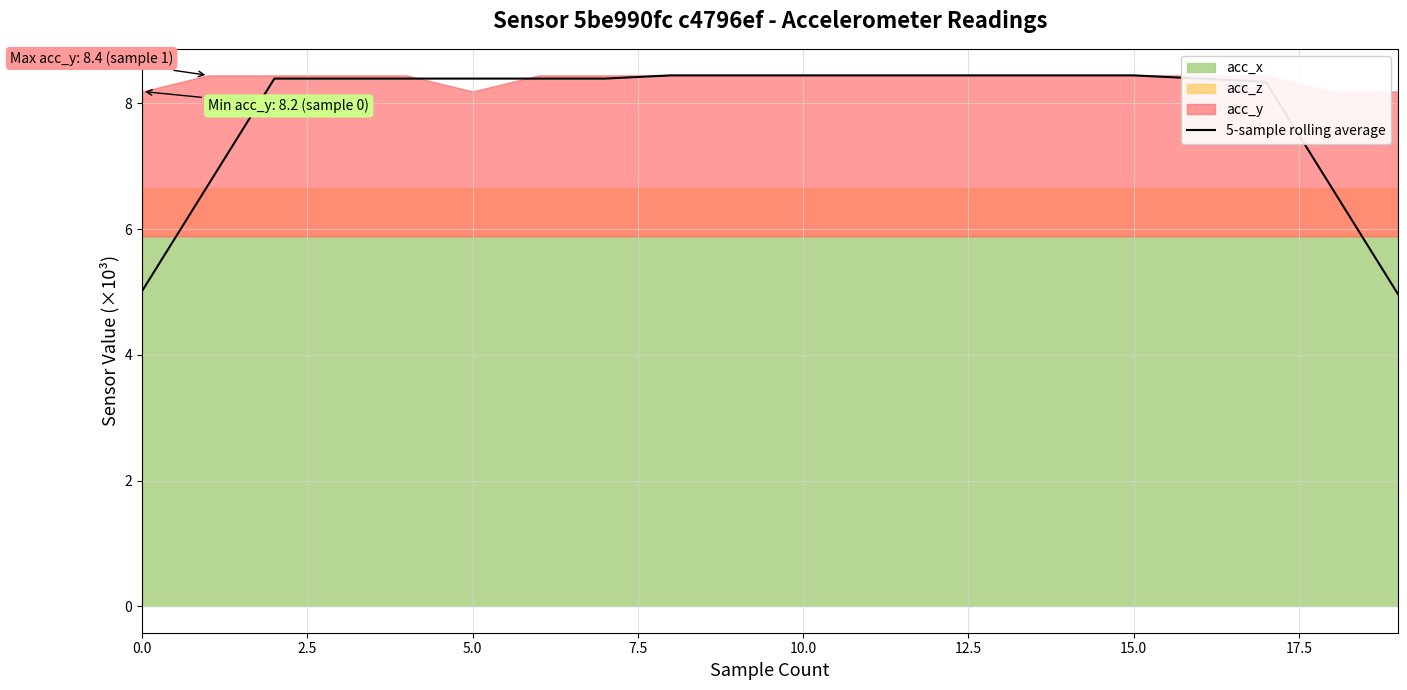

How many lines are shown in the chart?

1